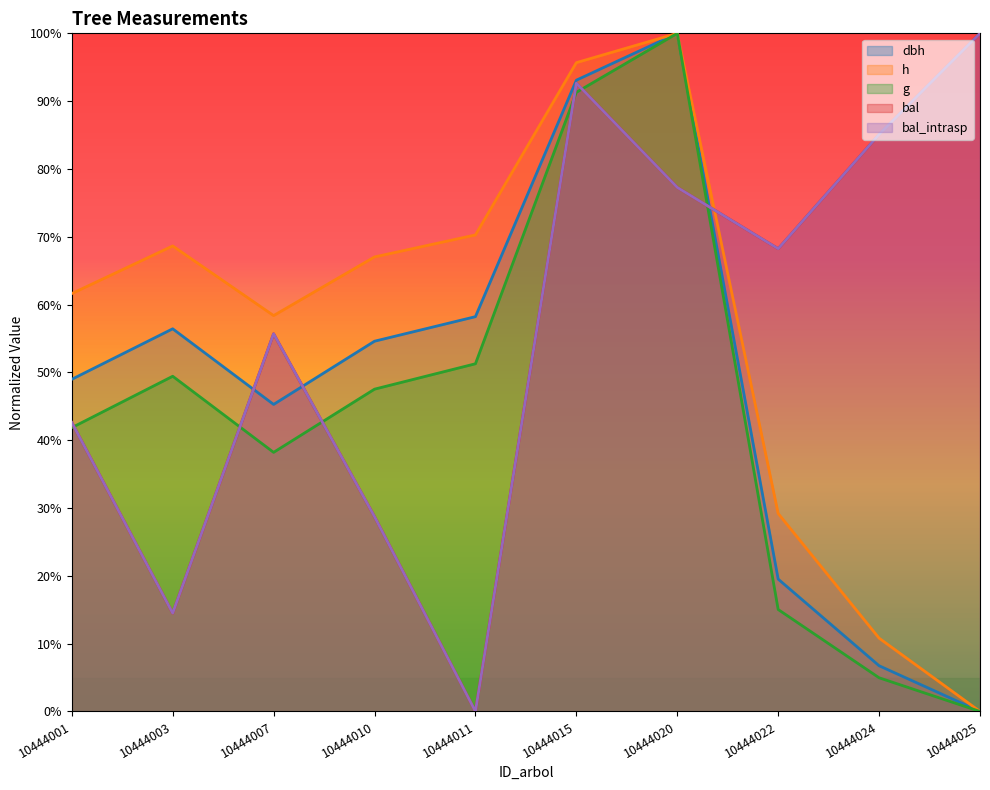

True or false: g has a value of 8.8 at 10444024.

False